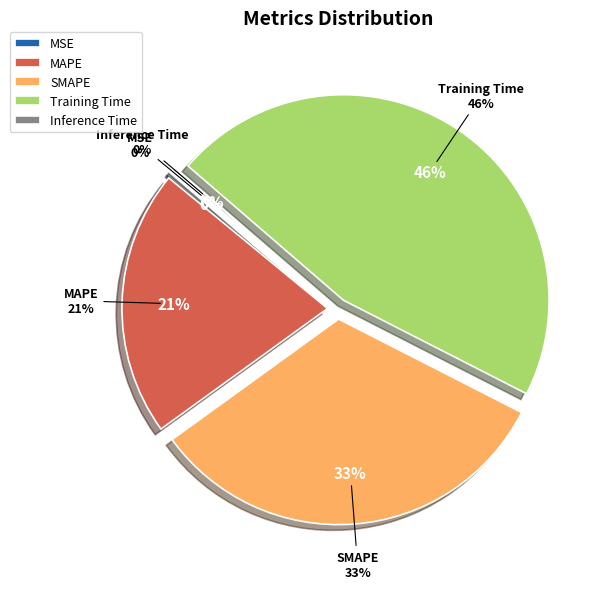

What is the largest slice in the pie chart?

Training Time